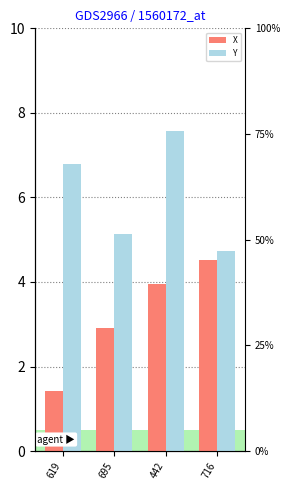

Is the value of X at 695 greater than the value of Y at 619?

No